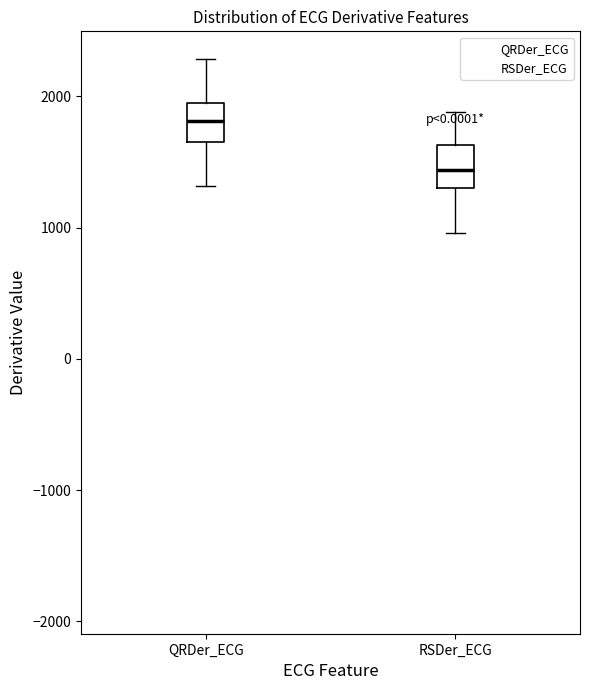

Reading left to right, transcribe this box plot: for each box, give where its median line is, the range the box spans, and where its two whiskers end, as read against the y-axis. The values are not printed on the chart, so give them approximately, as read against the axis.

QRDer_ECG: median 1800, box 1600 to 1900, whiskers 1300 to 2300
RSDer_ECG: median 1400, box 1300 to 1600, whiskers 1000 to 1900